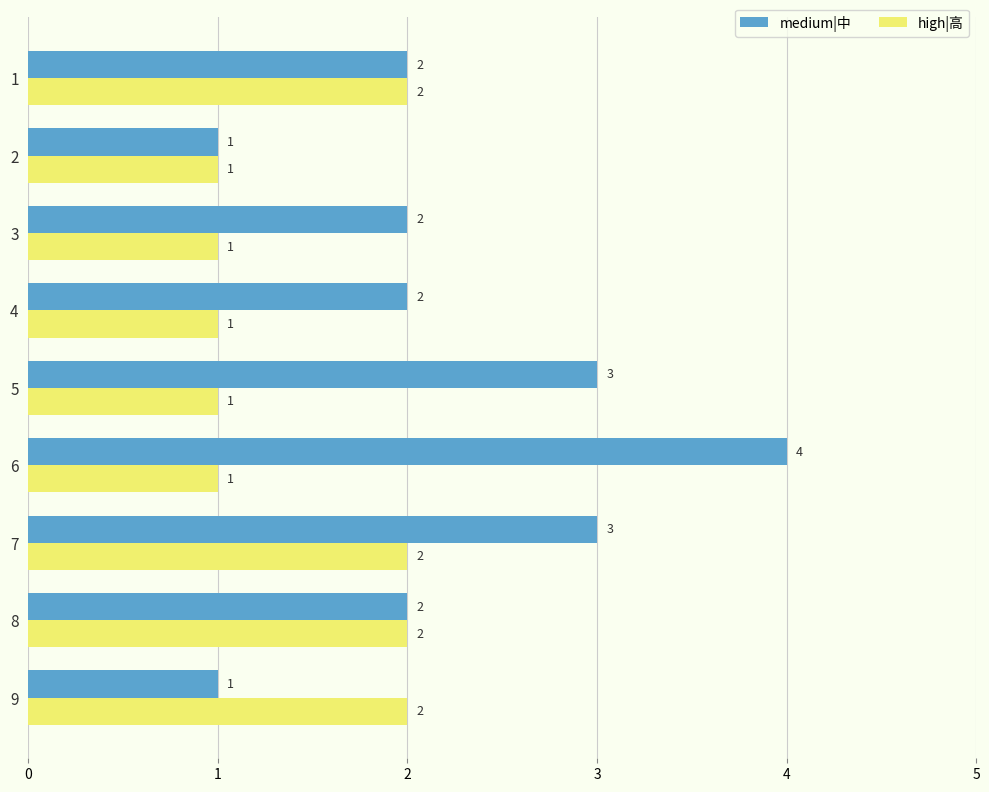

The high|高 series shows 2 at 1. True or false?

True